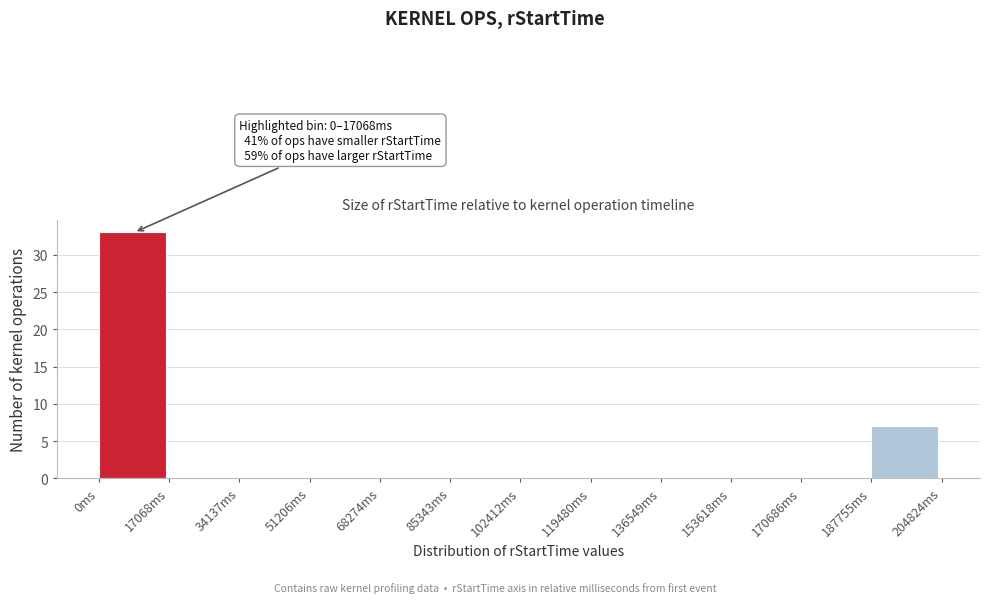

Reading left to right, list all the values displayed in this chart.

0ms=33	17068ms=0	34137ms=0	51206ms=0	68274ms=0	85343ms=0	102412ms=0	119480ms=0	136549ms=0	153618ms=0	170686ms=0	187755ms=7